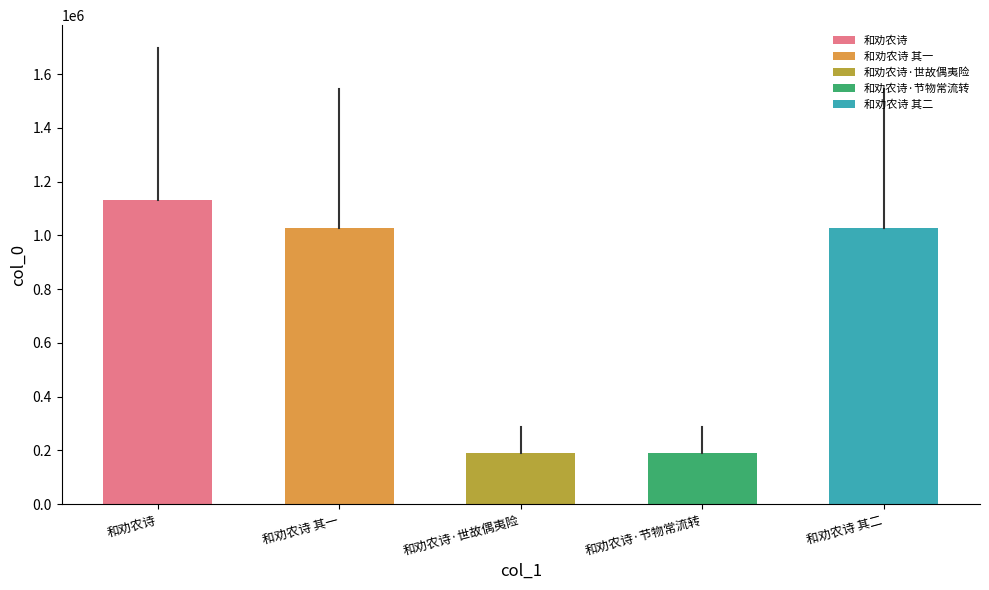

At which category does the chart reach its peak across all series?

和劝农诗